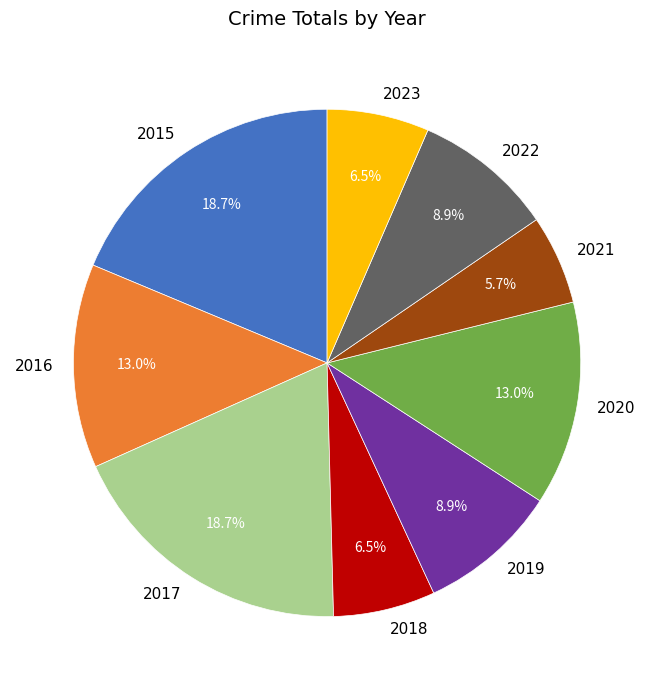

Which category has the smallest portion of the pie?

2021